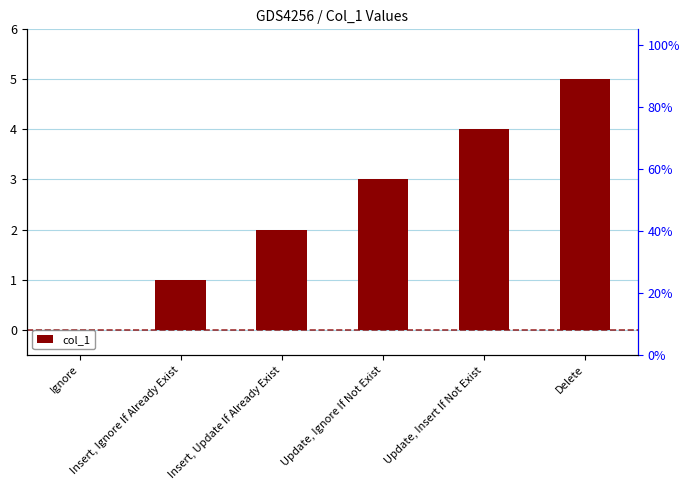

Reading left to right, transcribe all the data shown in this chart.

0	1	2	3	4	5